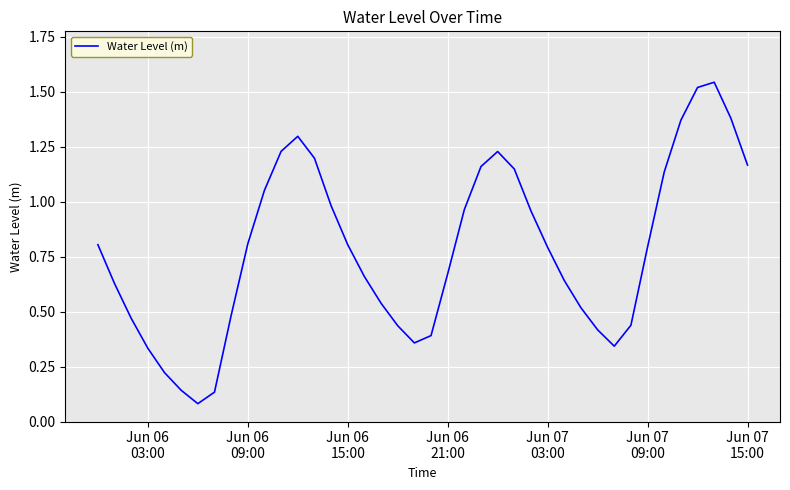

Count the number of data series in this chart.

1